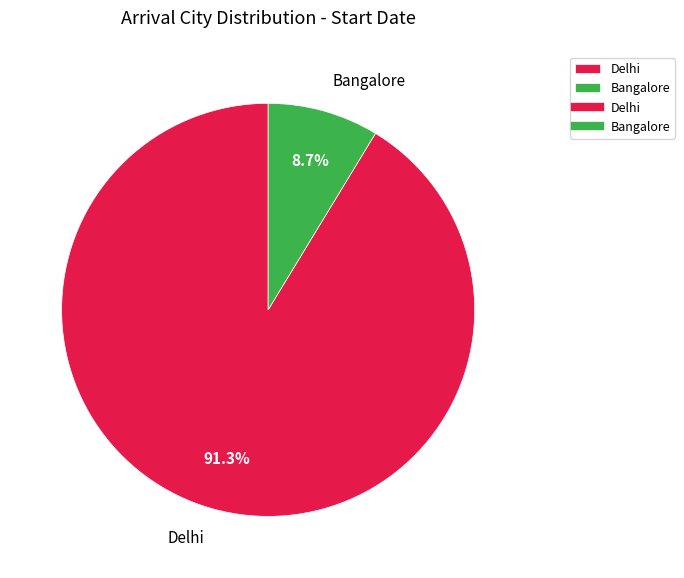

What percentage do Bangalore and Delhi together represent?

100.0%